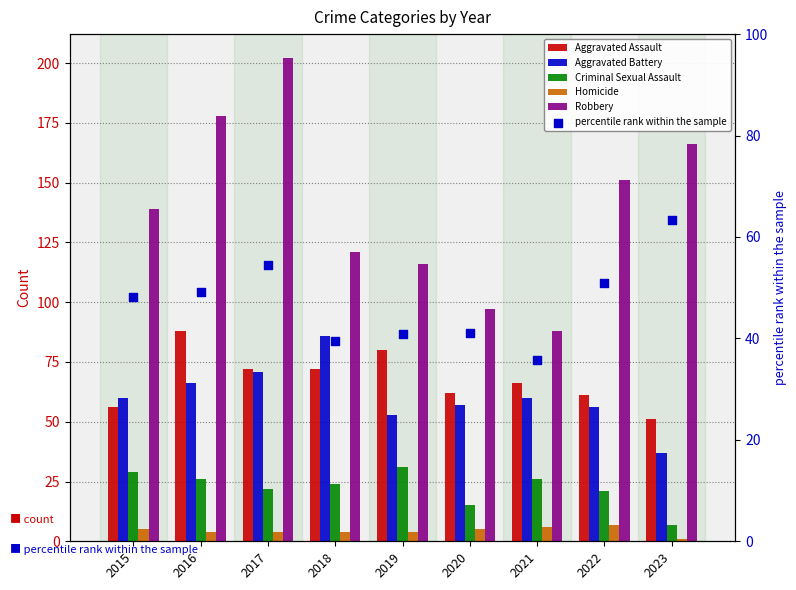

At how many categories does at least one series exceed 199?

1